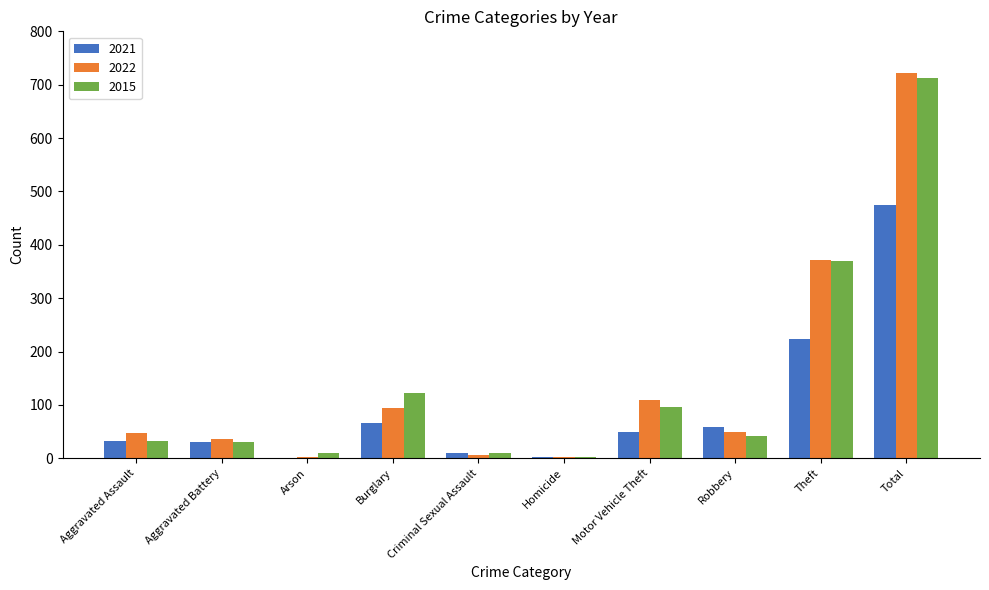

At which category is the sum across all series the highest?

Total